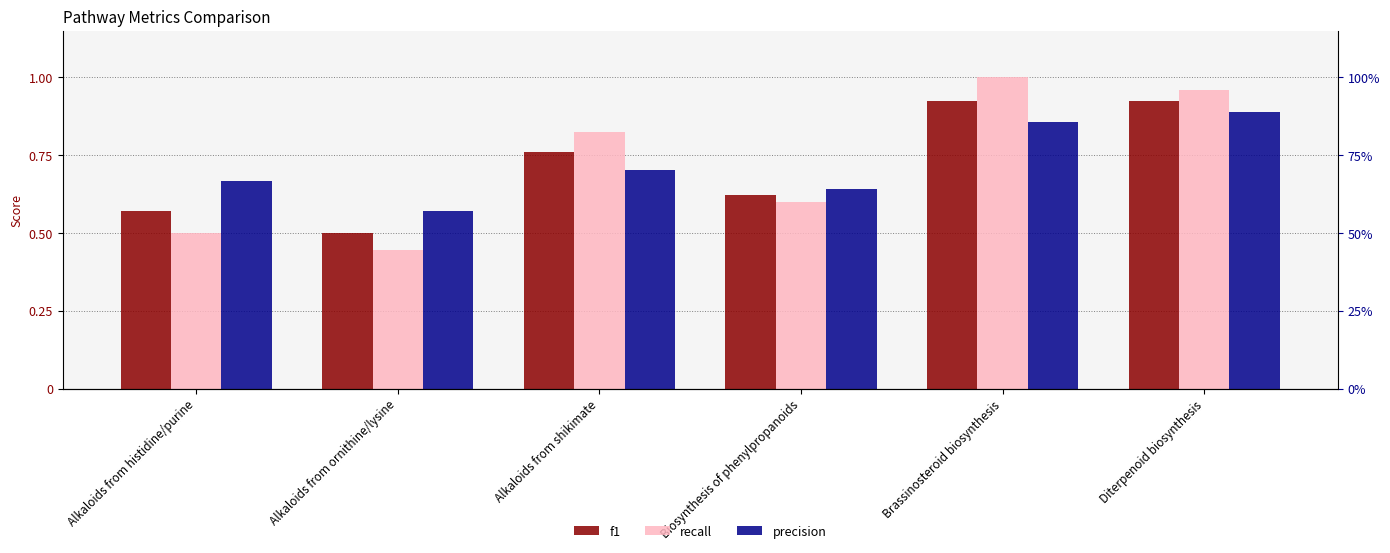

What position from the left is Alkaloids from shikimate?

3